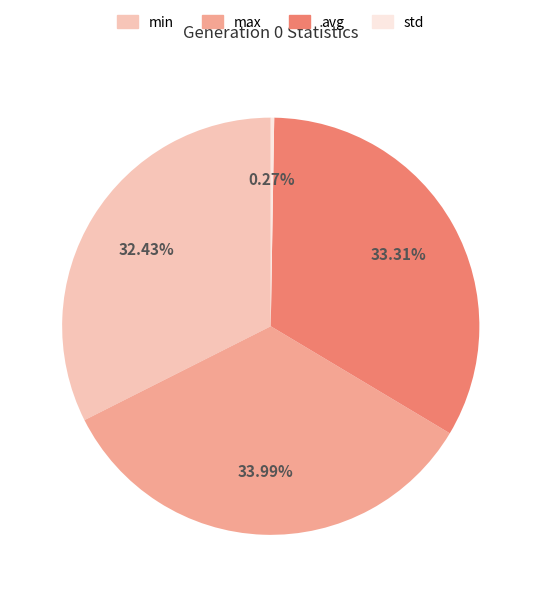

Does any single category account for the majority?

No